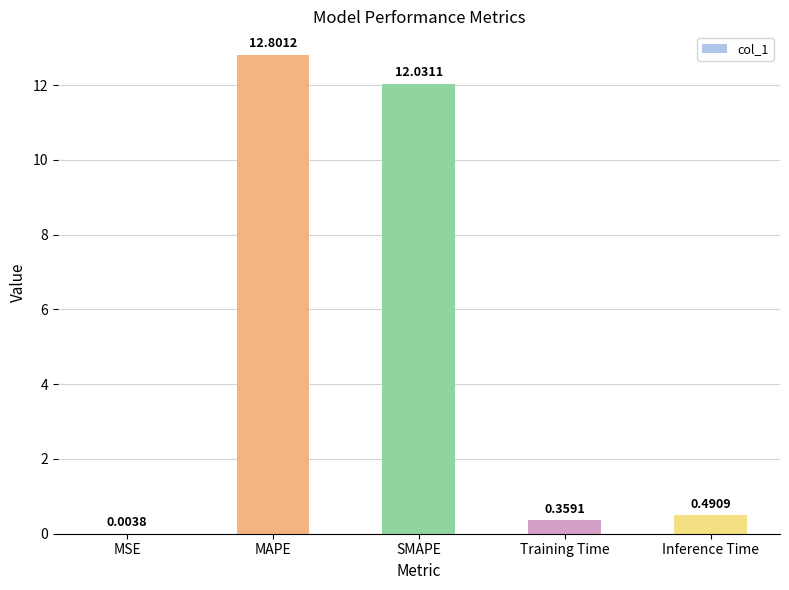

What is the sum of the values at SMAPE and Training Time?

12.4